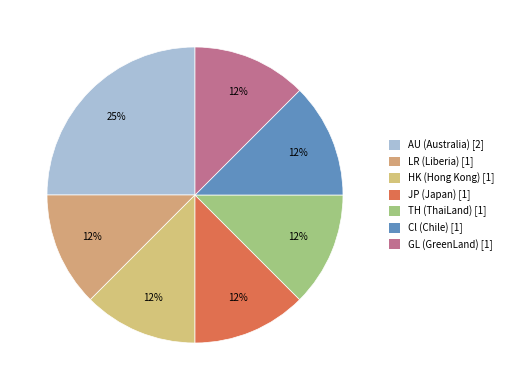

Approximately how many times larger is the value at LR (Liberia) compared to TH (ThaiLand)?

1.0